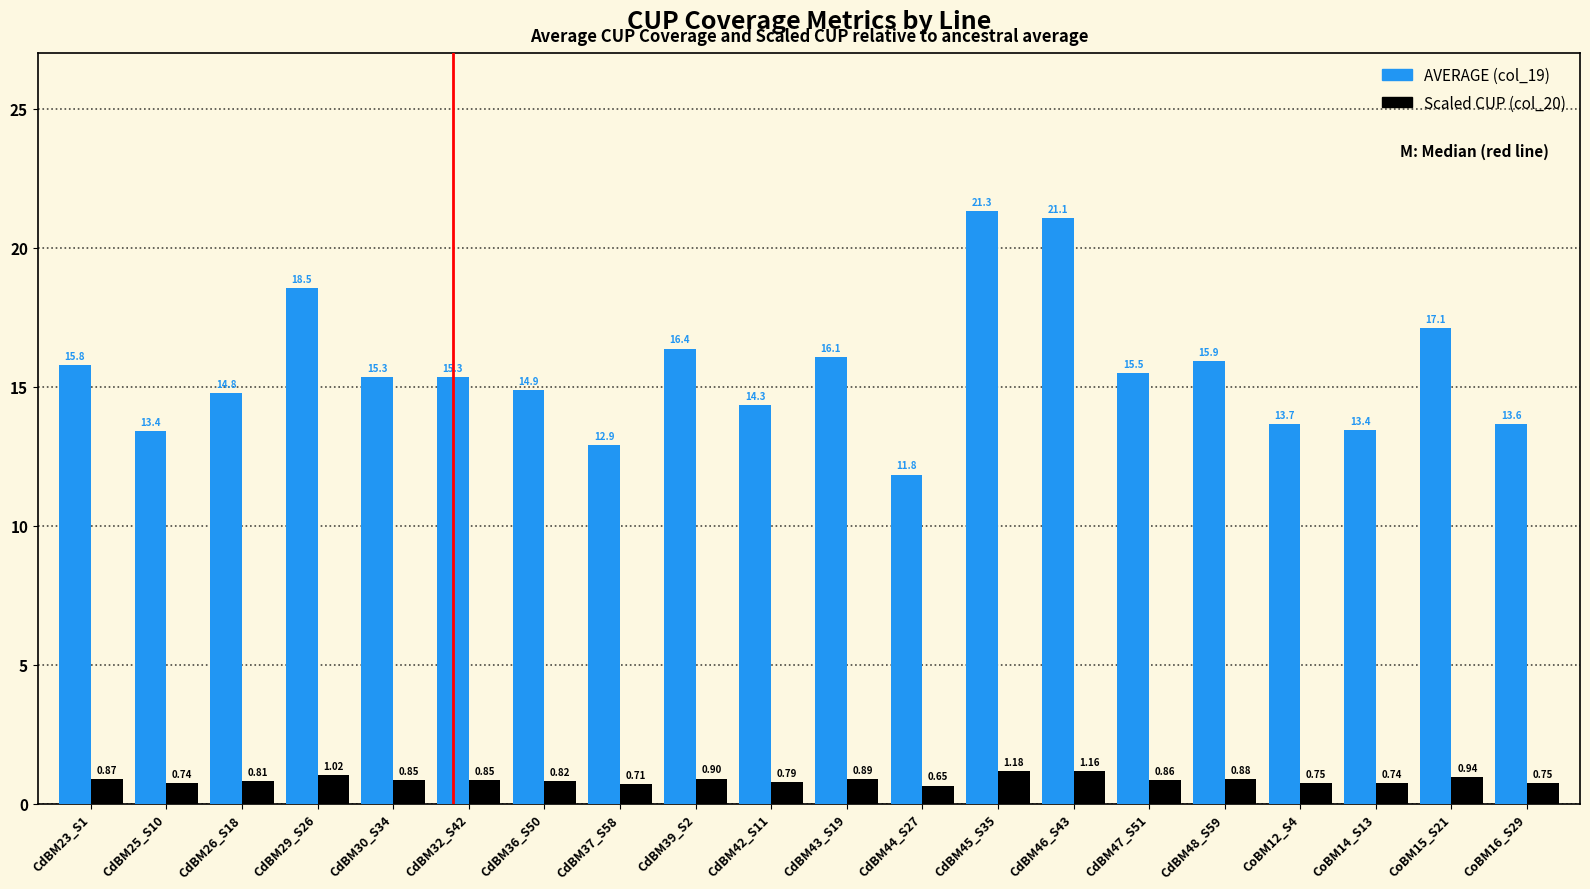

What is the difference between the highest and lowest values at CdBM39_S2?

15.5